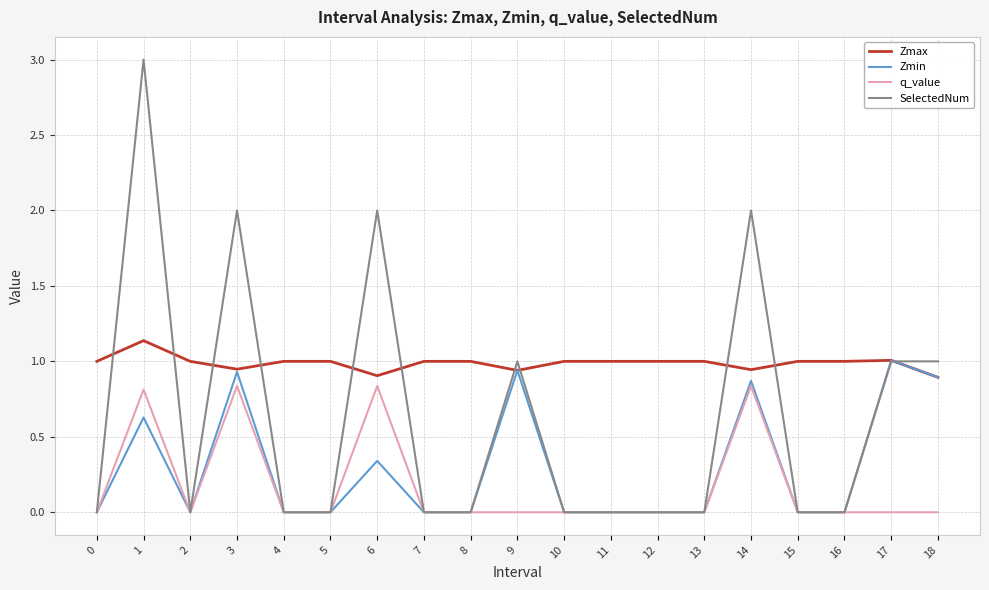

Which series has the widest spread of values?

SelectedNum